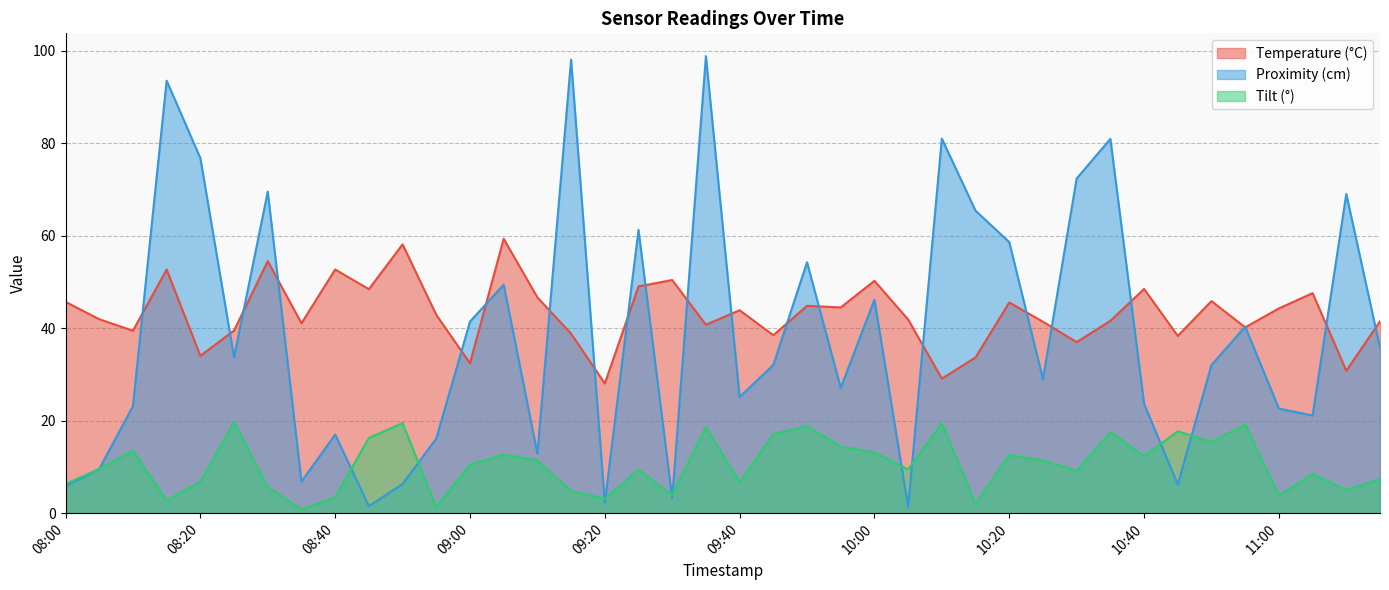

What is the spread (max minus min) of values at 09:20?

25.8